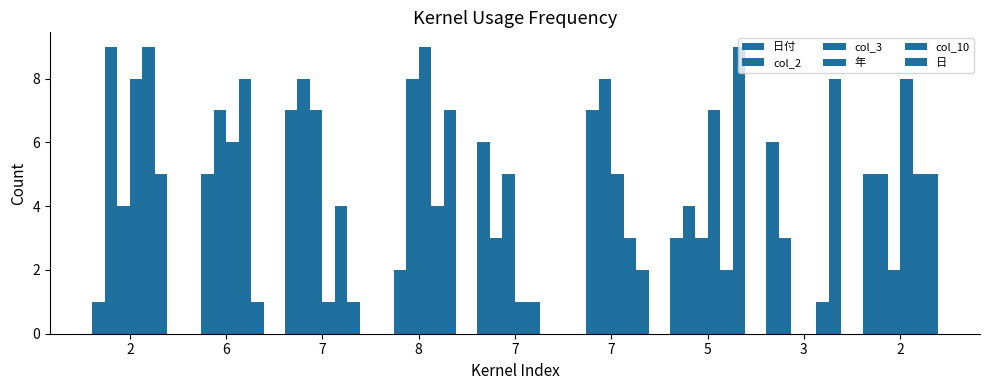

Does the chart contain stacked bars?

No